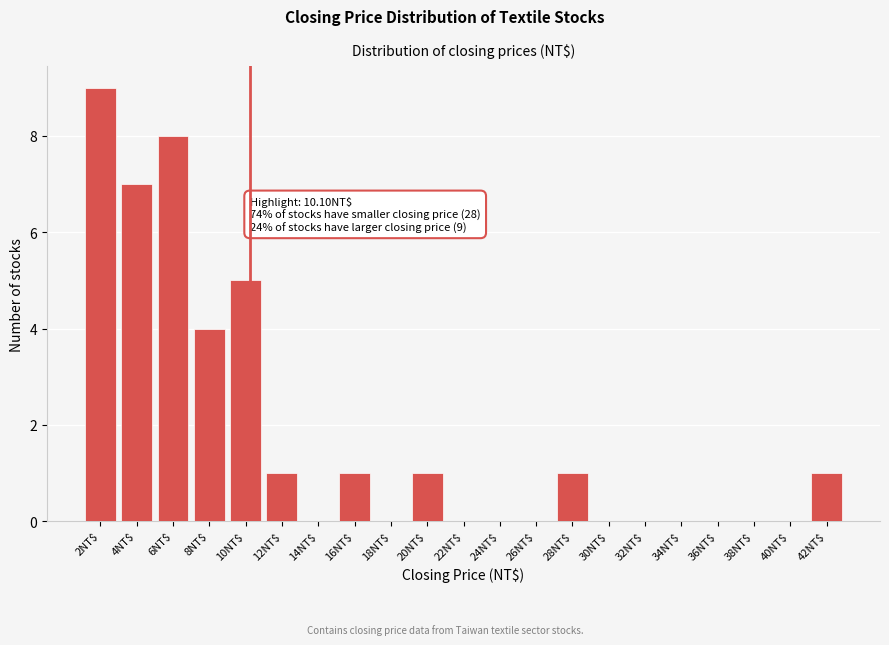

What is the sum of all values?

38